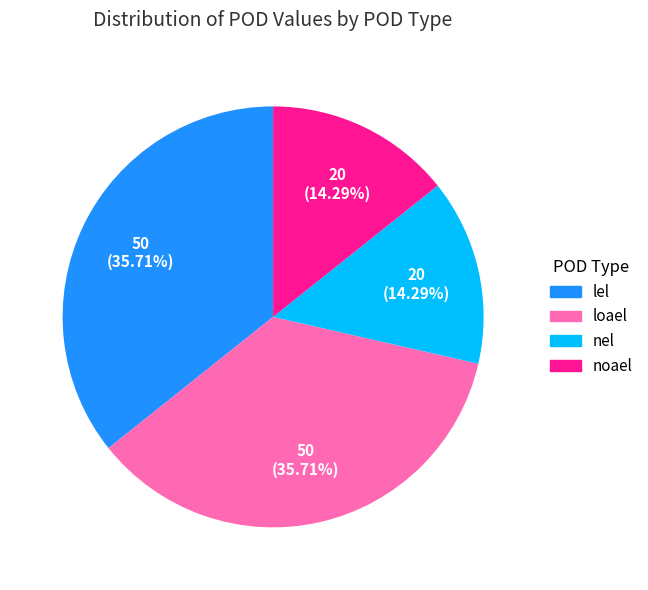

Is there a majority slice in this chart?

No